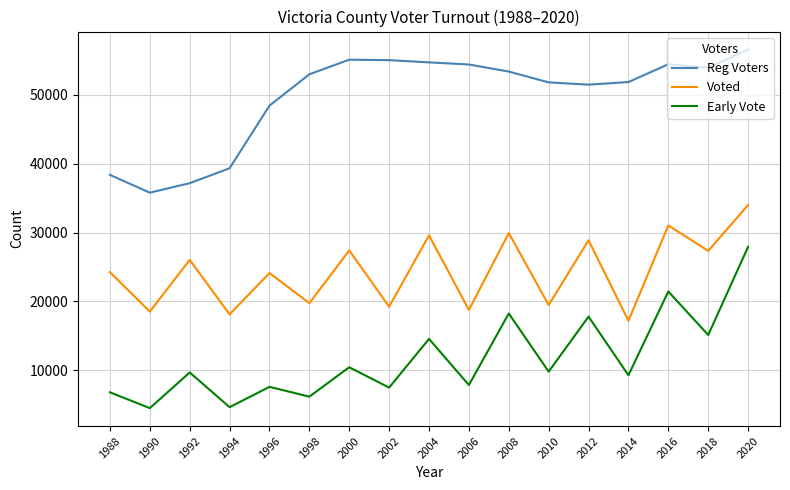

True or false: Early Vote has more than 2 interior local peaks.

True